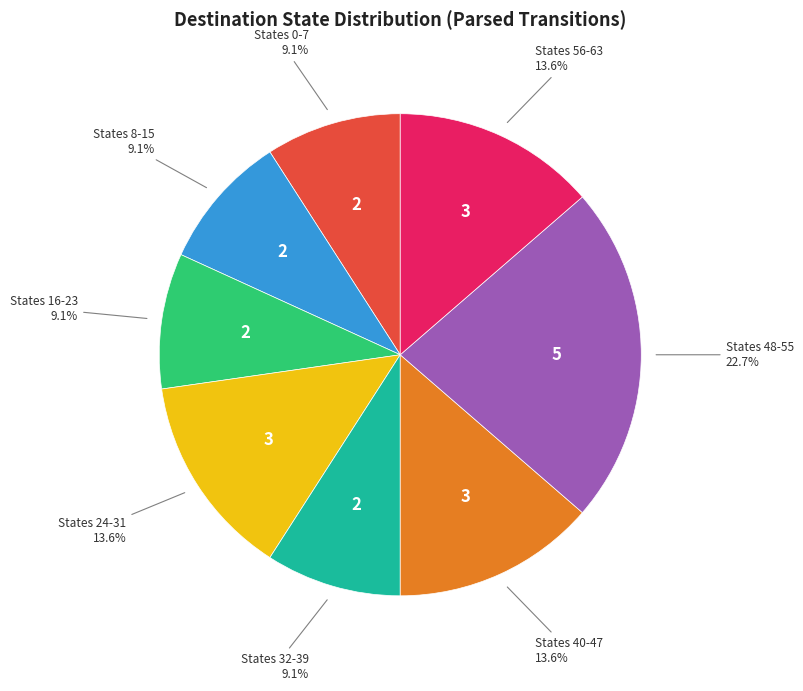

Is there any slice that represents more than half of the pie?

No